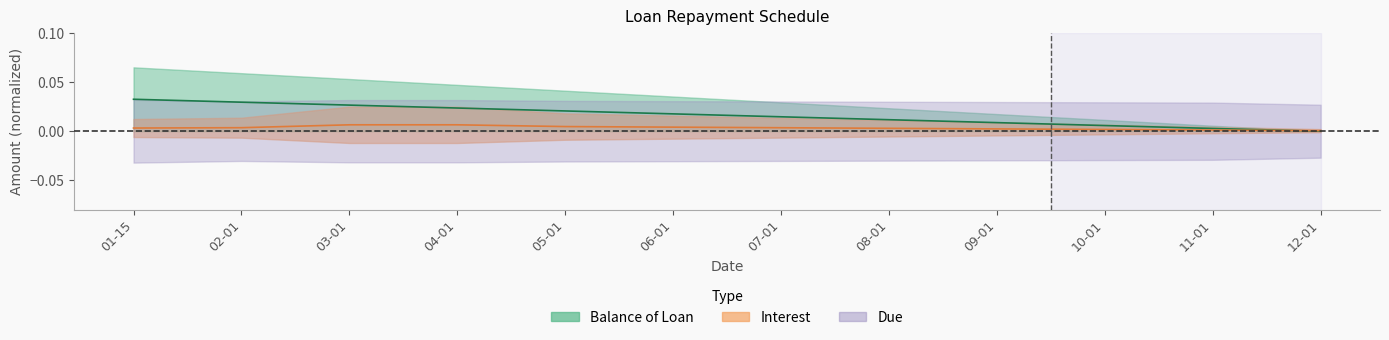

Between 02-01 and 10-01, which series saw the biggest shift?

Balance of Loan